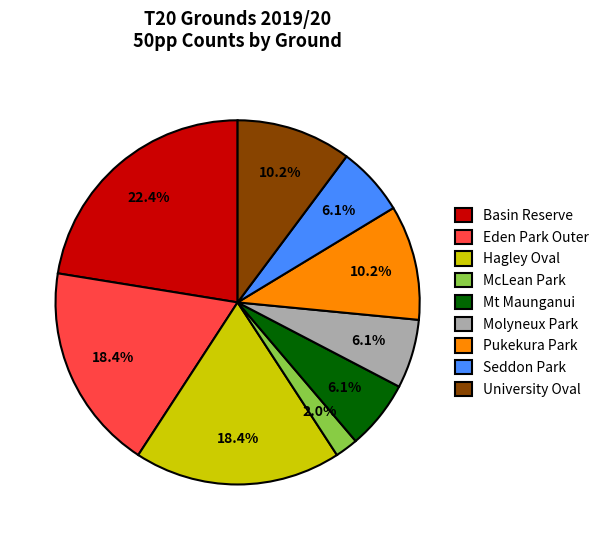

The Basin Reserve slice represents 29% of the pie. True or false?

False